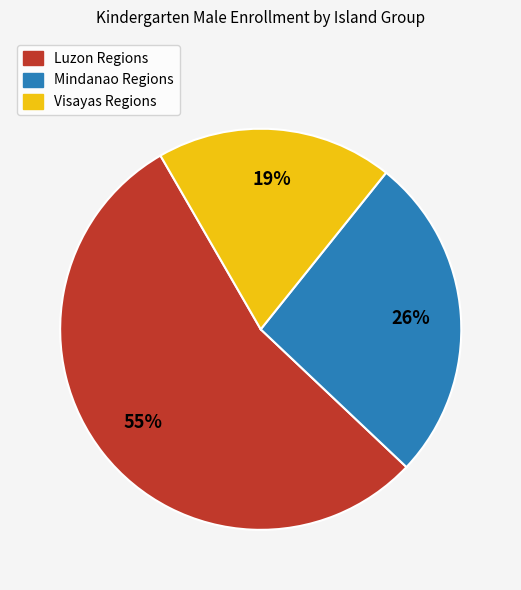

Is there a majority slice in this chart?

Yes